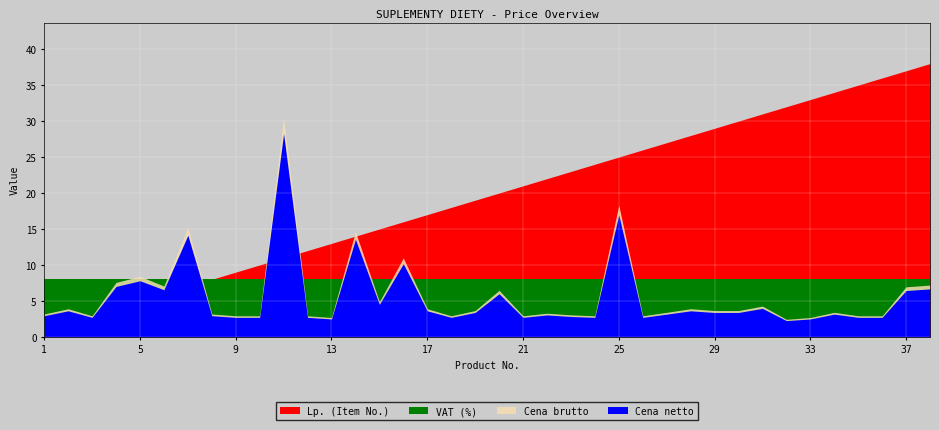

Reading left to right, list all the values displayed in this chart.

Cena brutto: 3.2	3.9	2.9	7.6	8.4	7.1	15.3	3.2	2.9	2.9	30.5	2.9	2.7	14.6	4.9	11.0	3.9	2.9	3.7	6.5	2.9	3.3	3.1	2.9	18.3	2.9	3.4	3.9	3.7	3.7	4.3	2.4	2.7	3.4	2.9	2.9	7.0	7.2
Cena netto: 2.9	3.6	2.7	7.0	7.8	6.5	14.1	2.9	2.7	2.7	28.2	2.7	2.5	13.6	4.5	10.2	3.6	2.7	3.4	6.0	2.7	3.0	2.8	2.7	16.9	2.7	3.2	3.6	3.4	3.4	4.0	2.3	2.5	3.2	2.7	2.7	6.4	6.7
VAT (%): 8.0	8.0	8.0	8.0	8.0	8.0	8.0	8.0	8.0	8.0	8.0	8.0	8.0	8.0	8.0	8.0	8.0	8.0	8.0	8.0	8.0	8.0	8.0	8.0	8.0	8.0	8.0	8.0	8.0	8.0	8.0	8.0	8.0	8.0	8.0	8.0	8.0	8.0
Lp.: 1.0	2.0	3.0	4.0	5.0	6.0	7.0	8.0	9.0	10.0	11.0	12.0	13.0	14.0	15.0	16.0	17.0	18.0	19.0	20.0	21.0	22.0	23.0	24.0	25.0	26.0	27.0	28.0	29.0	30.0	31.0	32.0	33.0	34.0	35.0	36.0	37.0	38.0